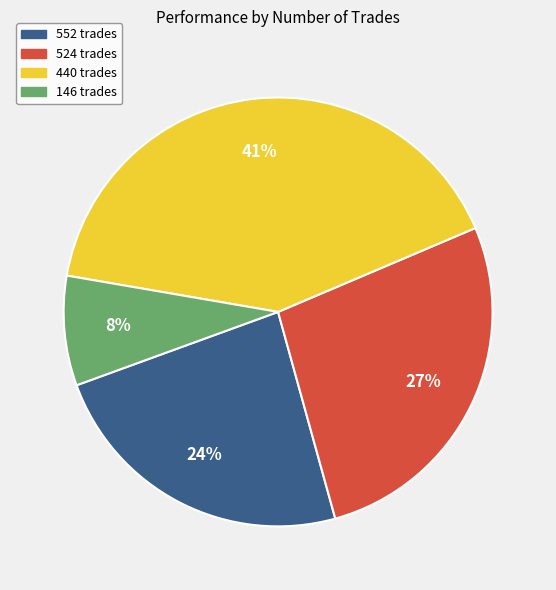

What is the ratio of the value at 440 to the value at 552?

1.7